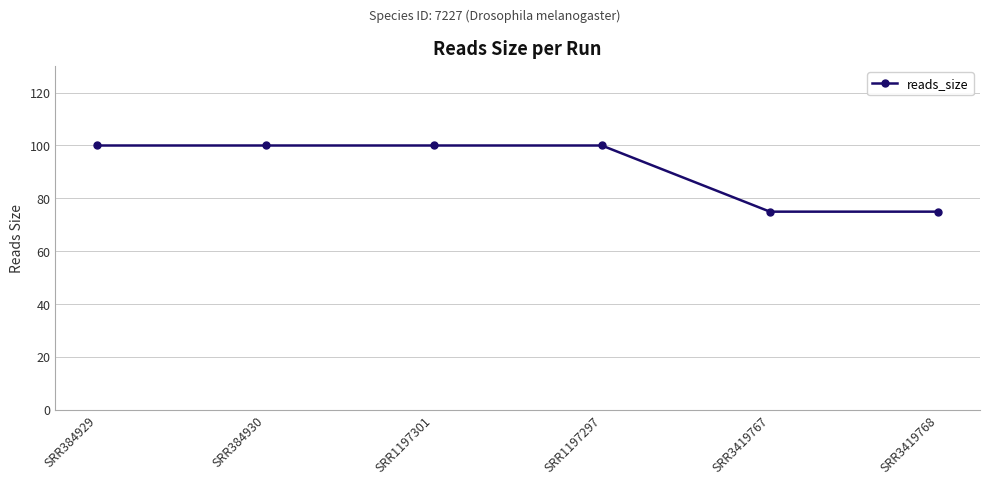

Does the chart display data point markers on the line(s)?

Yes